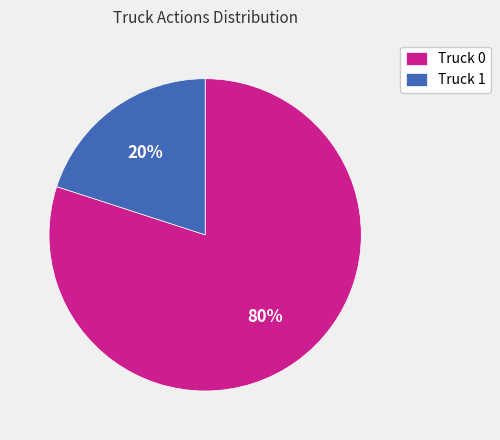

Is it true that Truck 0 is 75% of the pie?

False